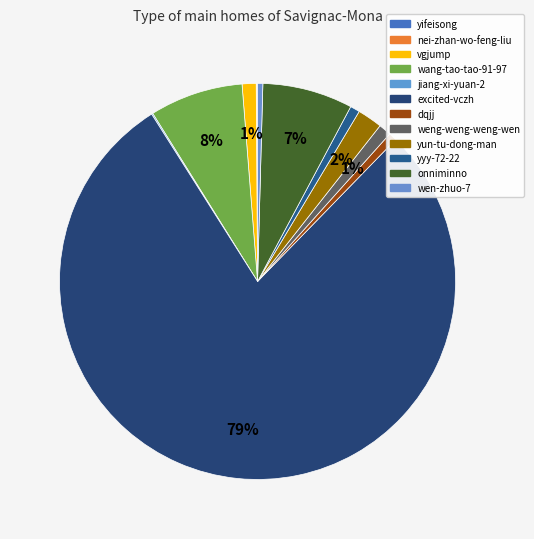

Rank the categories by value from highest to lowest.

excited-vczh, wang-tao-tao-91-97, onniminno, yun-tu-dong-man, vgjump, weng-weng-weng-wen, yyy-72-22, dqjj, wen-zhuo-7, jiang-xi-yuan-2, yifeisong, nei-zhan-wo-feng-liu